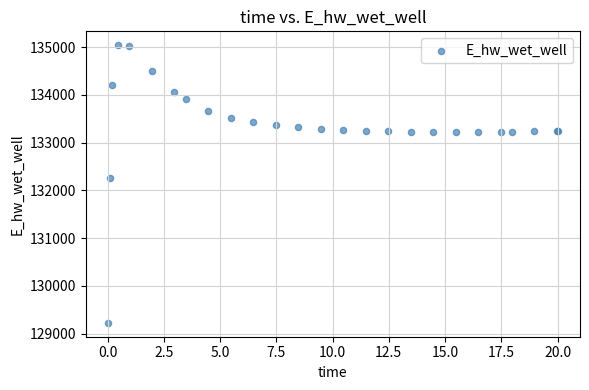

What Y value in the scatter plot is closest to 132132?

132259.9